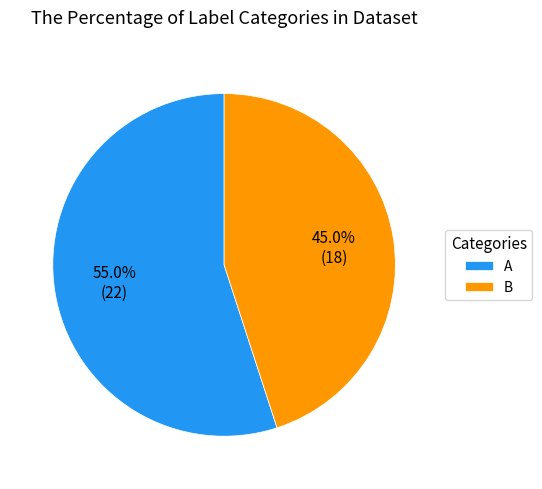

Is the sum of A and B greater than half?

Yes